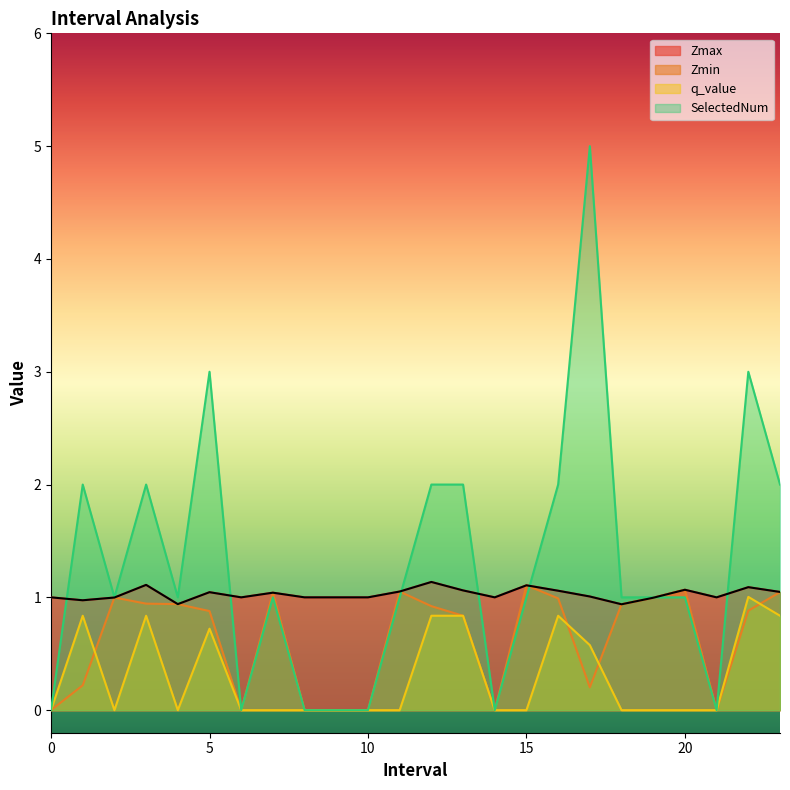

What is the value of the 18th point from the left?

1.0